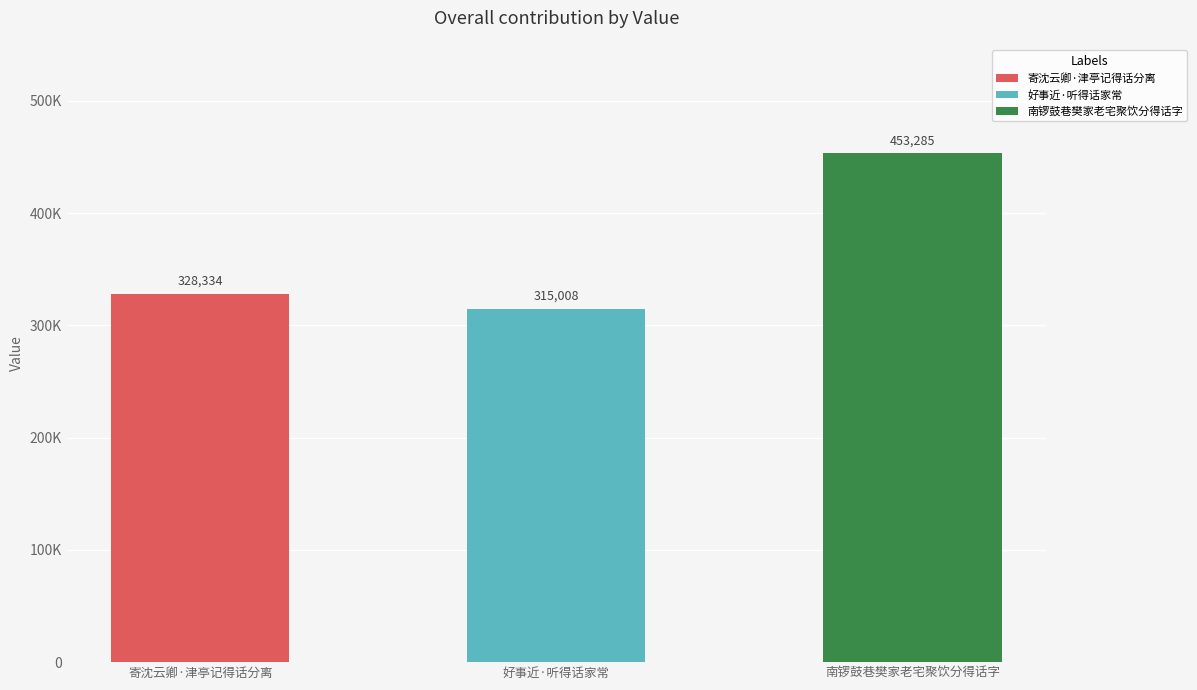

How many values exceed 328334?

1